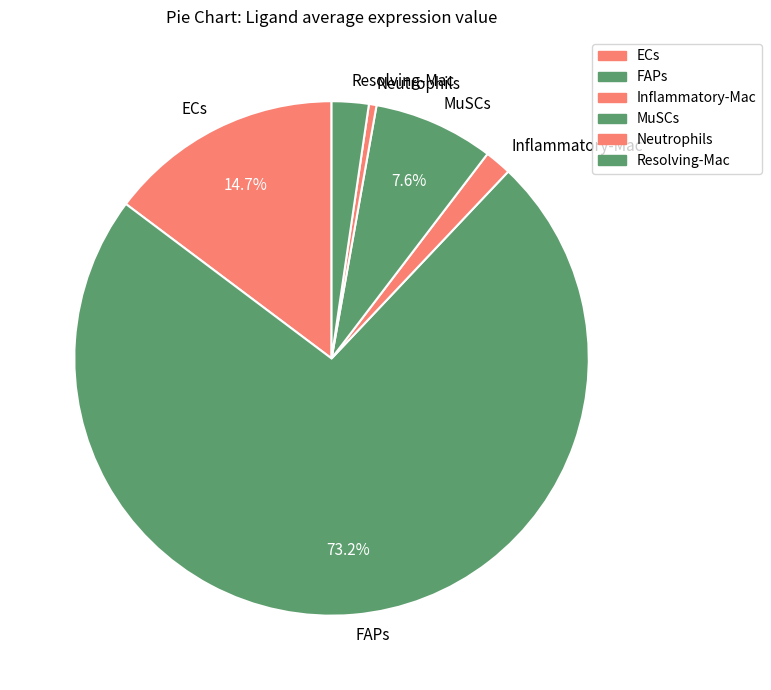

Which slice is the smallest?

Neutrophils